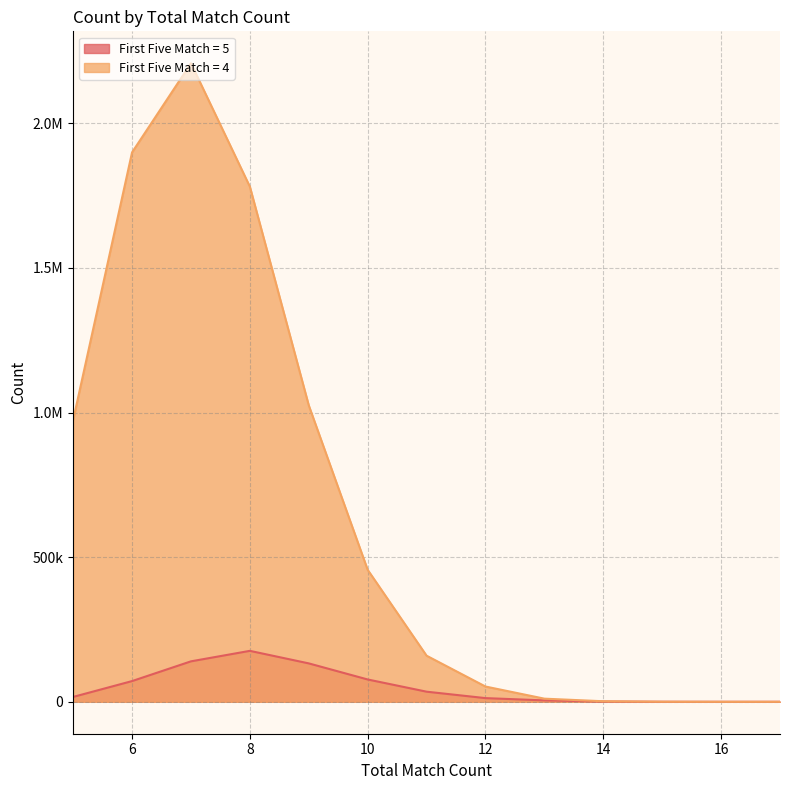

At how many categories does at least one series exceed 2033834?

1